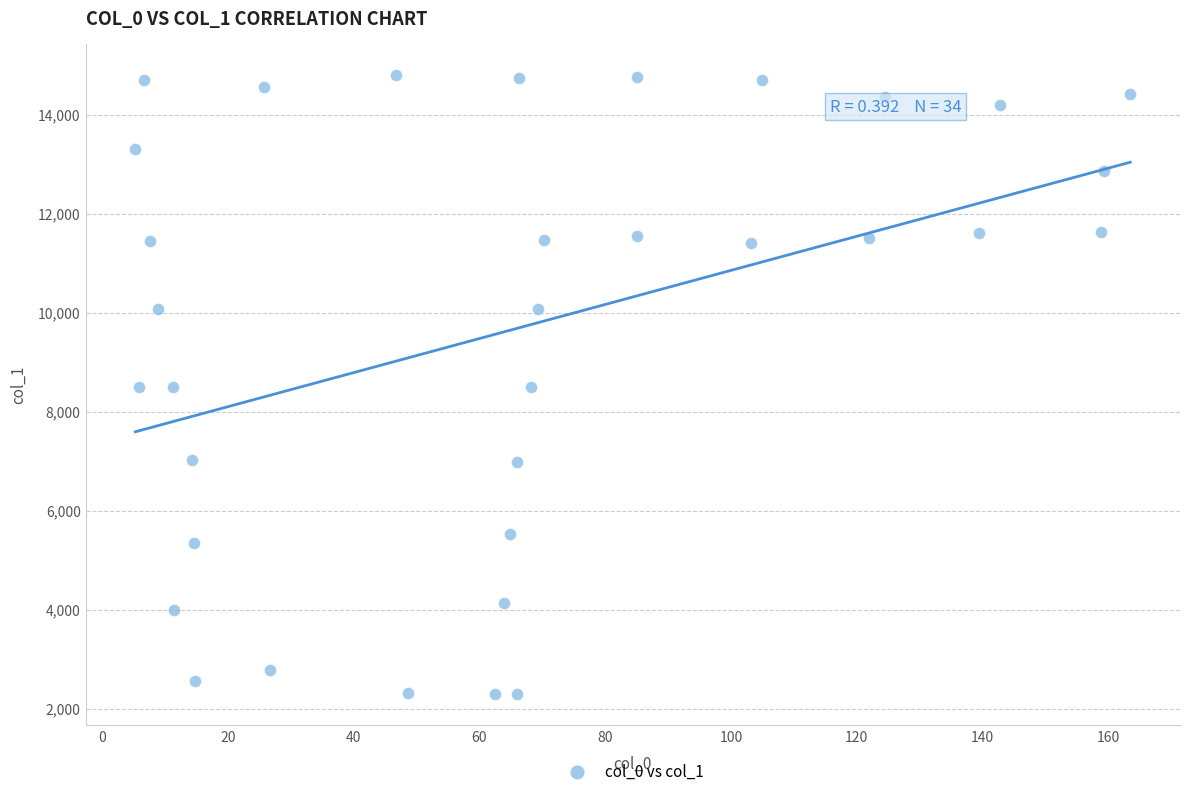

What is the range of X values (max minus min)?

158.3